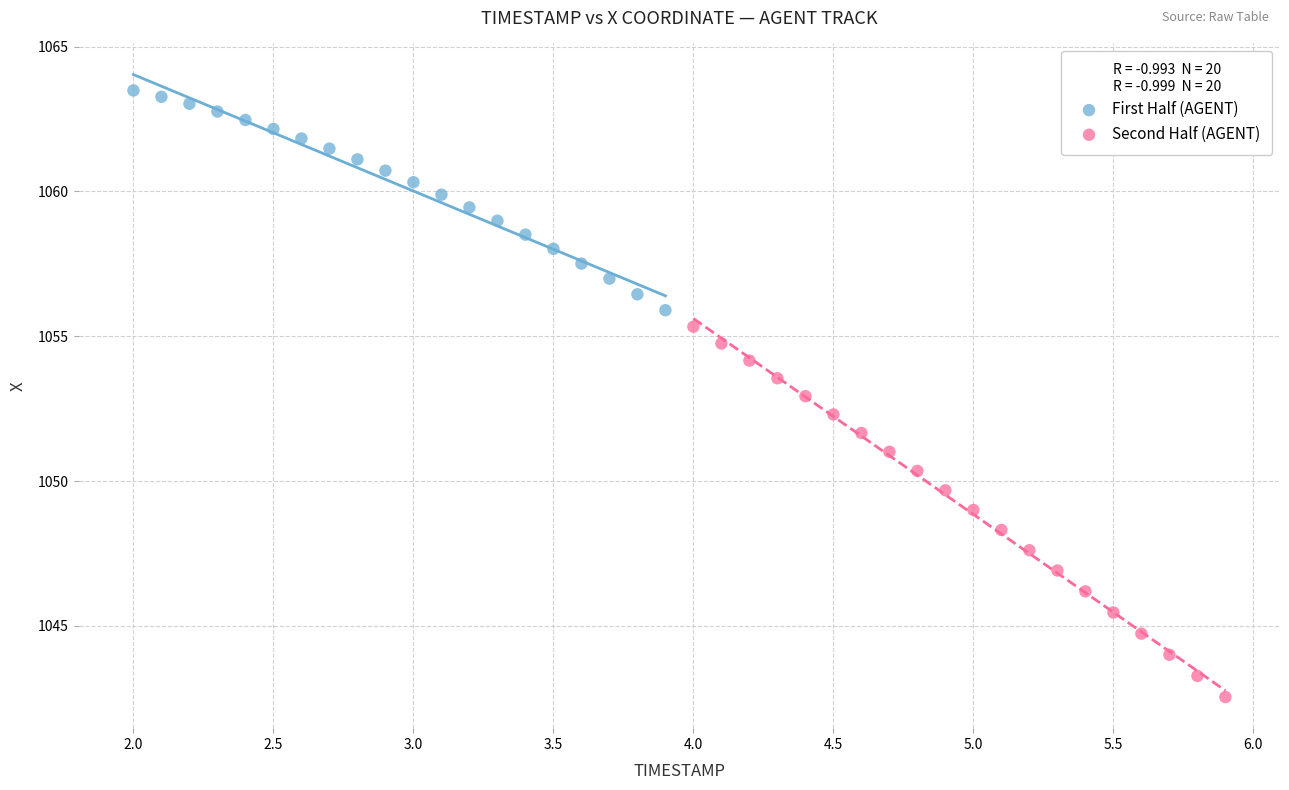

Which series reaches the minimum Y coordinate?

Second Half (AGENT)